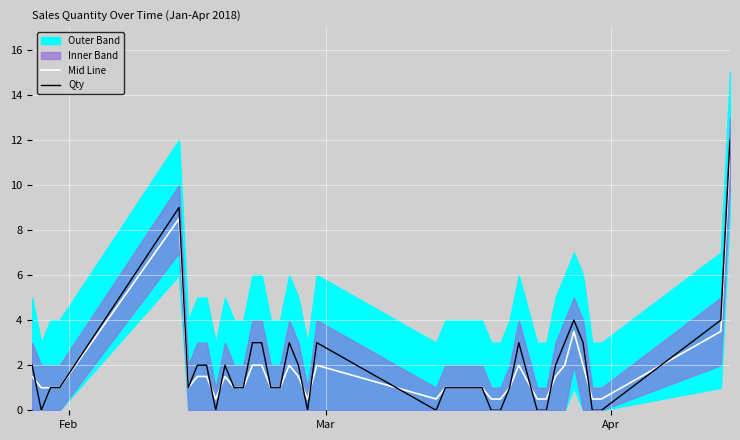

What is the maximum value for Mid Line?

11.5